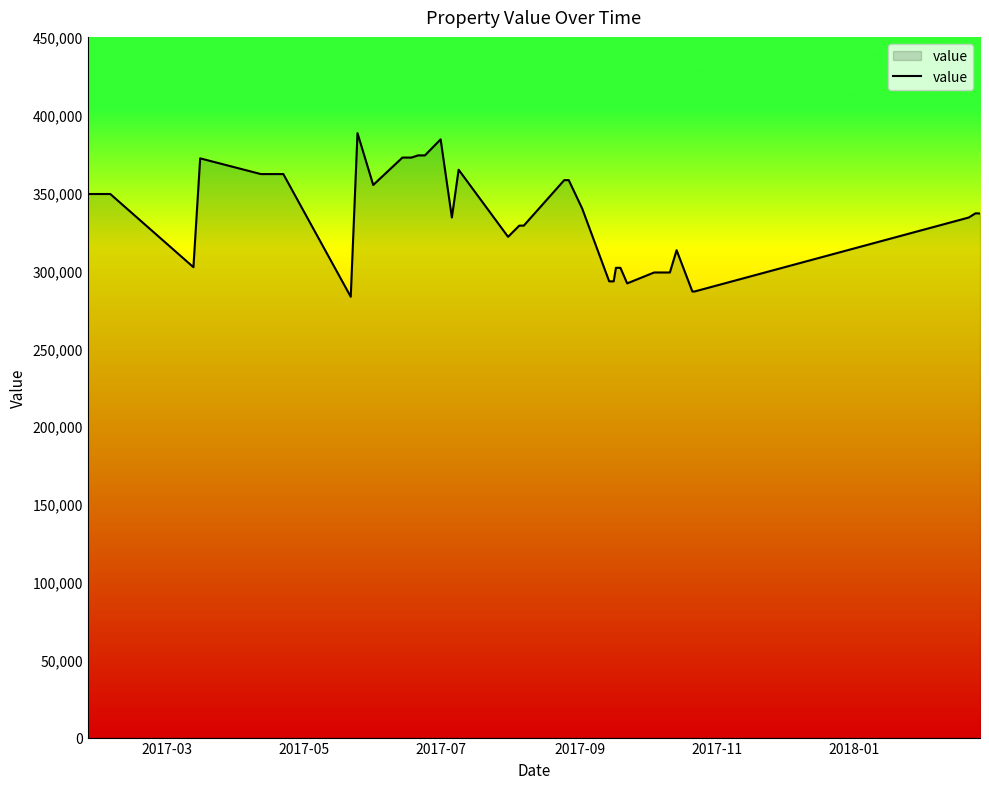

What is the greatest value displayed?

388200